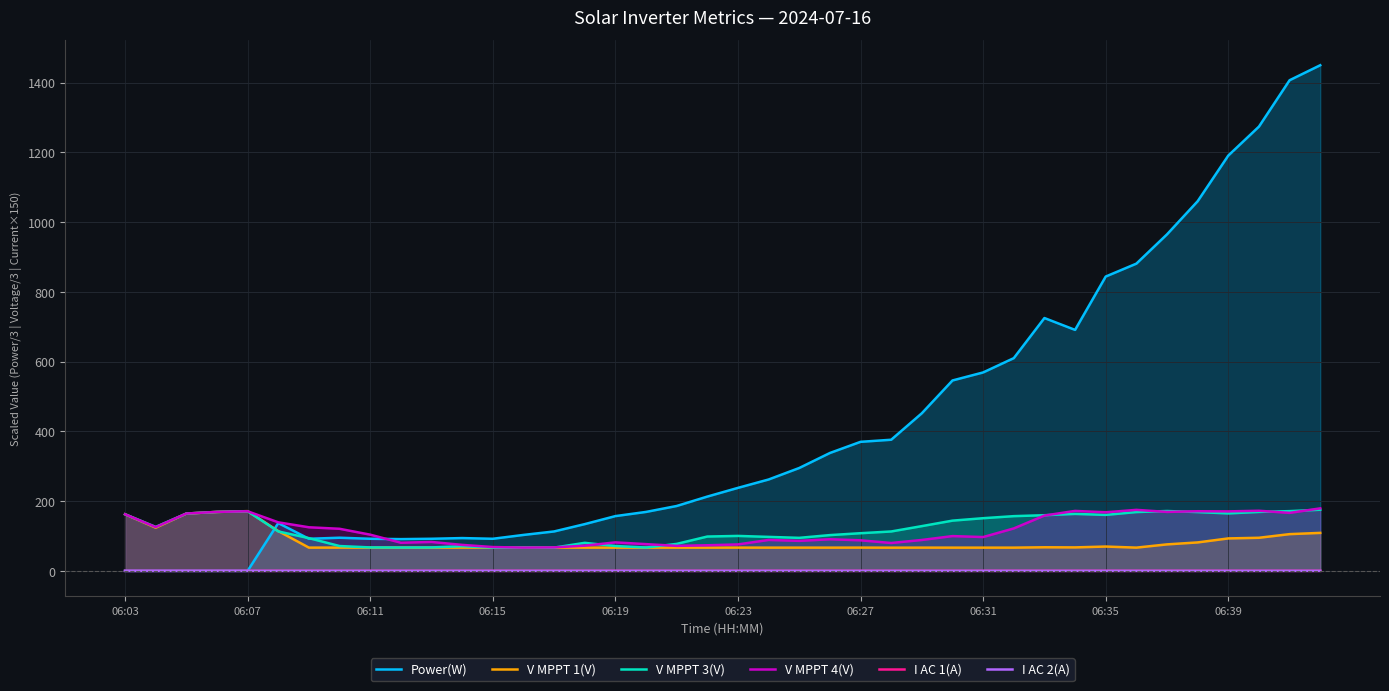

Reading left to right, extract all data points from this chart.

Power(W): 0.0	0.0	0.0	0.0	0.0	137.0	92.0	95.0	92.0	91.0	92.0	94.0	92.0	103.0	113.0	134.0	157.0	169.0	186.0	213.0	238.0	262.0	295.0	338.0	370.0	376.0	452.0	546.0	569.0	610.0	725.0	691.0	844.0	881.0	965.0	1060.0	1191.0	1274.0	1407.0	1450.0
V MPPT 1(V): 162.3	123.7	164.3	169.0	171.2	114.1	66.6	66.7	66.6	66.7	66.6	66.6	66.7	66.6	66.6	66.6	66.6	66.6	66.6	66.6	66.7	66.6	66.6	66.6	66.7	66.5	66.6	66.6	66.6	66.6	67.6	67.3	69.7	66.6	75.9	81.5	93.0	94.9	105.3	108.9
V MPPT 3(V): 162.3	126.0	164.3	169.0	170.9	113.0	93.8	71.2	67.2	66.9	67.2	70.7	66.6	66.7	66.7	80.3	71.2	66.9	77.3	98.4	100.2	97.4	94.7	102.5	107.9	112.9	128.3	144.0	151.0	156.9	159.6	163.3	160.5	168.6	171.6	168.5	164.7	169.0	171.3	175.2
V MPPT 4(V): 162.3	125.6	164.4	169.1	170.9	139.1	124.9	120.6	103.8	80.7	82.9	74.5	68.3	66.7	67.3	72.3	81.6	76.6	71.7	73.4	75.8	88.6	86.0	90.6	87.6	79.9	88.6	99.7	96.9	121.7	158.6	171.9	167.9	174.9	169.0	171.0	170.6	172.3	166.2	179.2
I AC 1(A): 0.0	0.0	0.0	0.0	0.0	0.0	0.0	0.0	0.0	0.0	0.0	0.0	0.0	0.0	0.0	0.0	0.0	0.0	0.0	0.0	0.0	0.0	0.0	0.0	0.0	0.0	0.0	0.0	0.0	0.0	0.0	0.0	0.0	0.0	0.0	0.0	0.0	0.0	0.0	0.0
I AC 2(A): 0.0	0.0	0.0	0.0	0.0	0.0	0.0	0.0	0.0	0.0	0.0	0.0	0.0	0.0	0.0	0.0	0.0	0.0	0.0	0.0	0.0	0.0	0.0	0.0	0.0	0.0	0.0	0.0	0.0	0.0	0.0	0.0	0.0	0.0	0.0	0.0	0.0	0.0	0.0	0.0